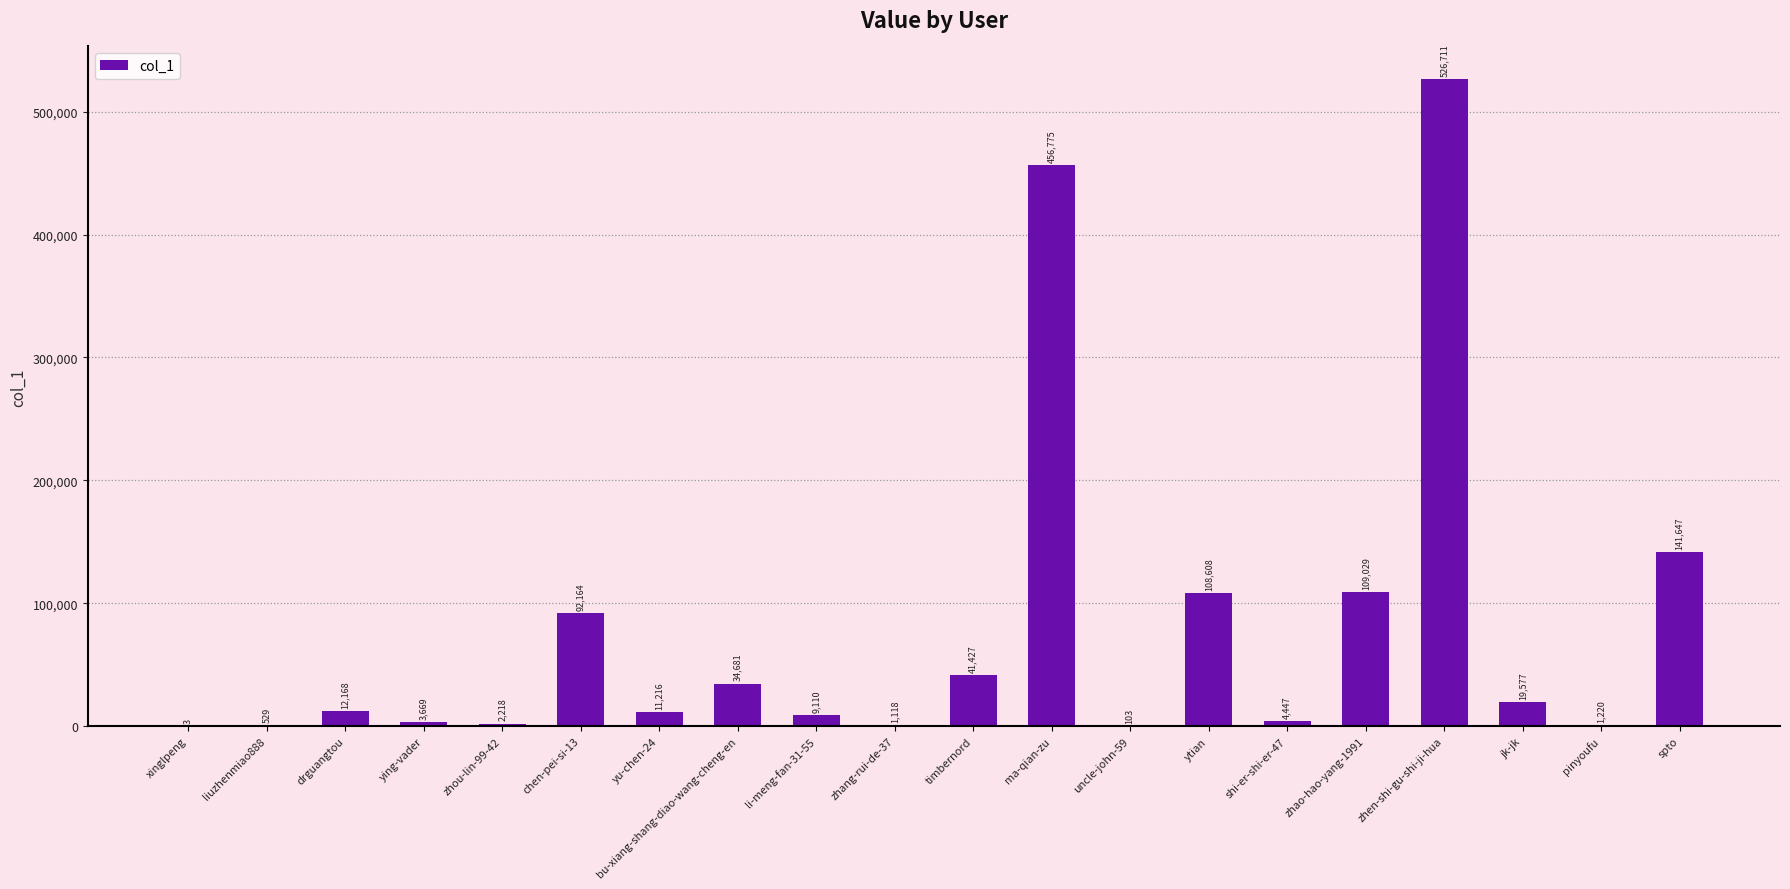

The value at ytian is 108608. True or false?

True